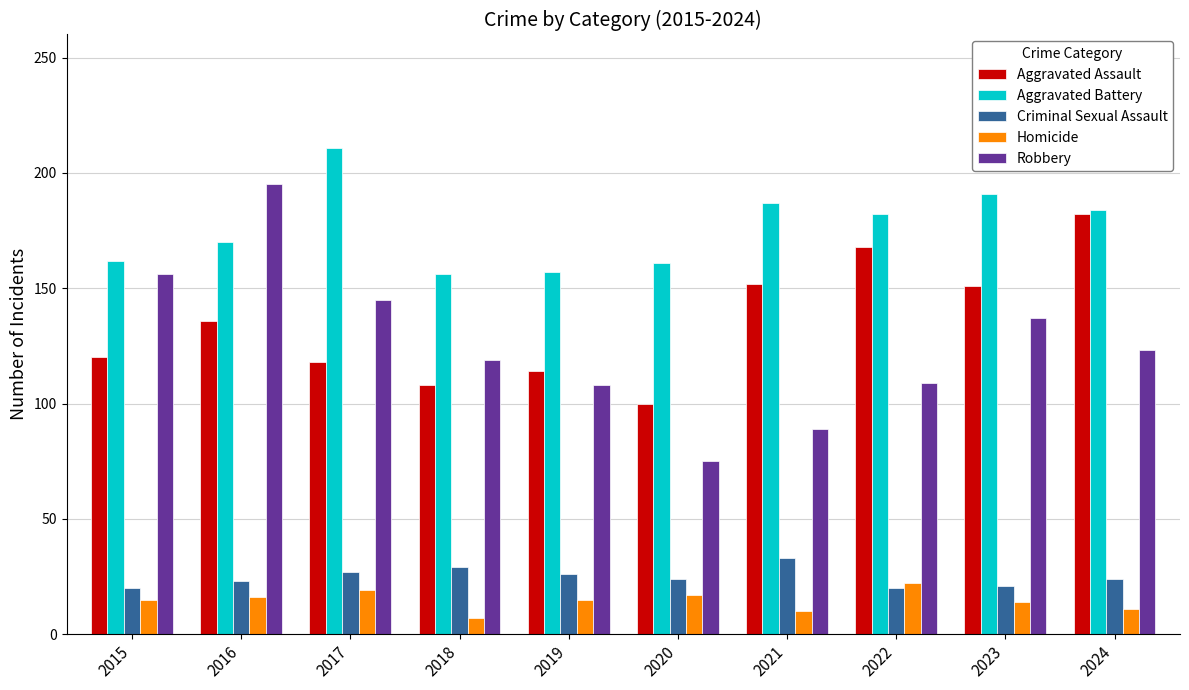

What is the maximum value shown in the chart?

211